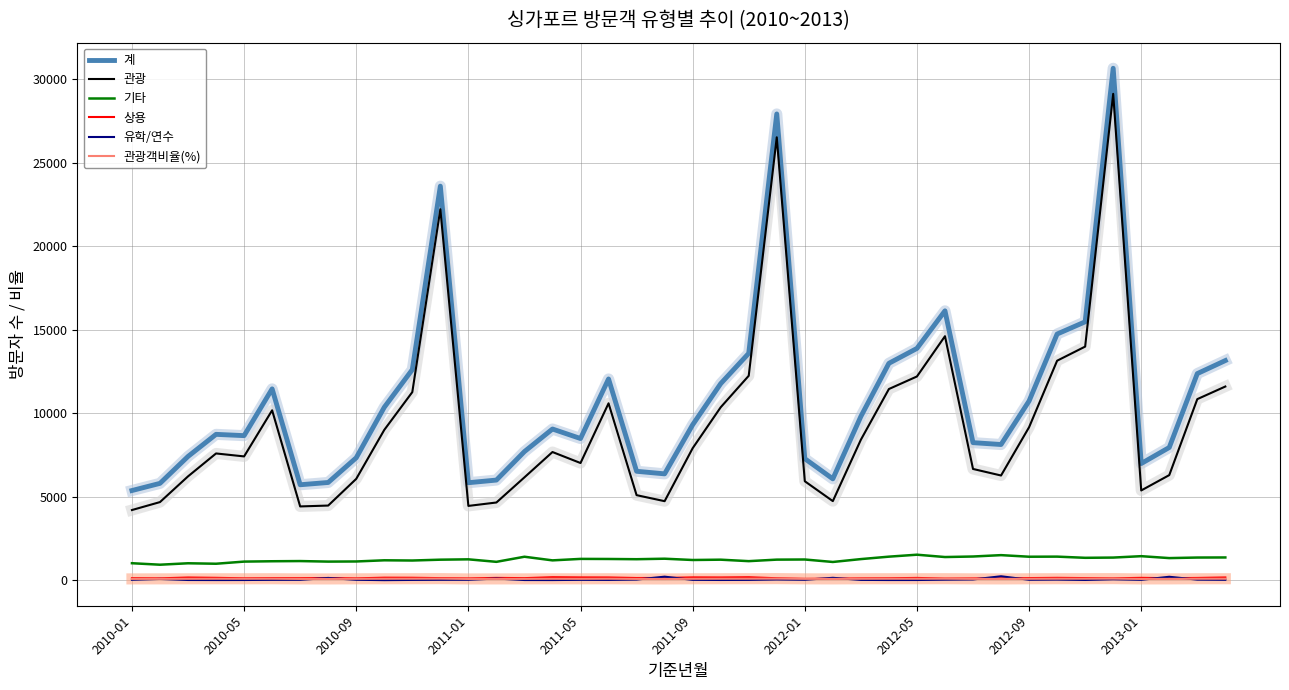

How many distinct data groups are displayed?

6